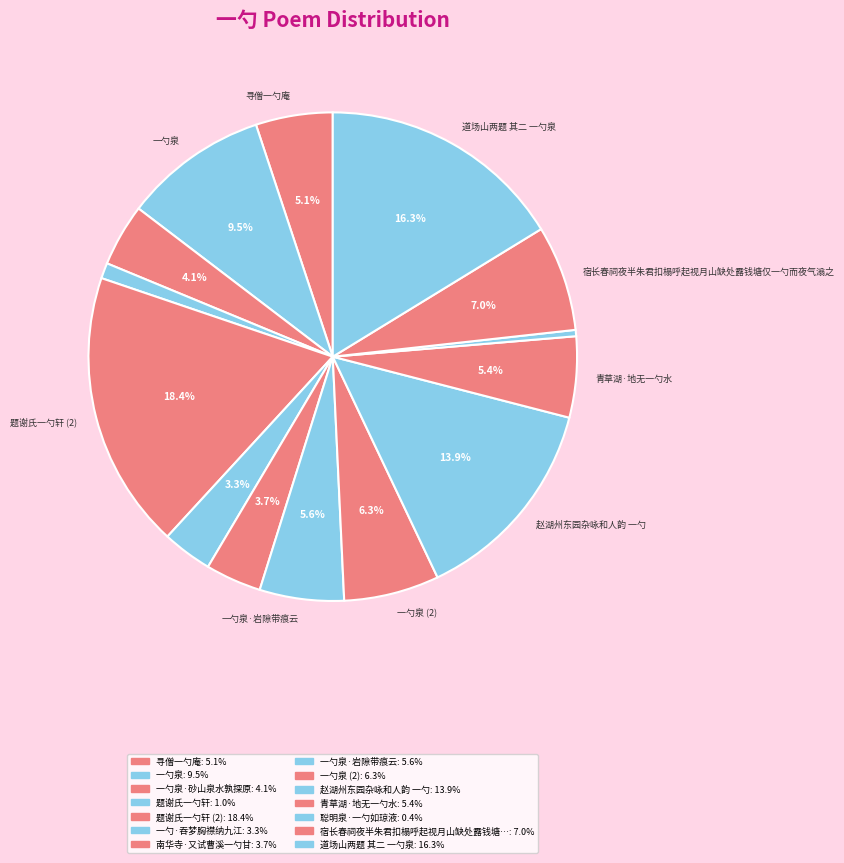

Does any single category account for the majority?

No